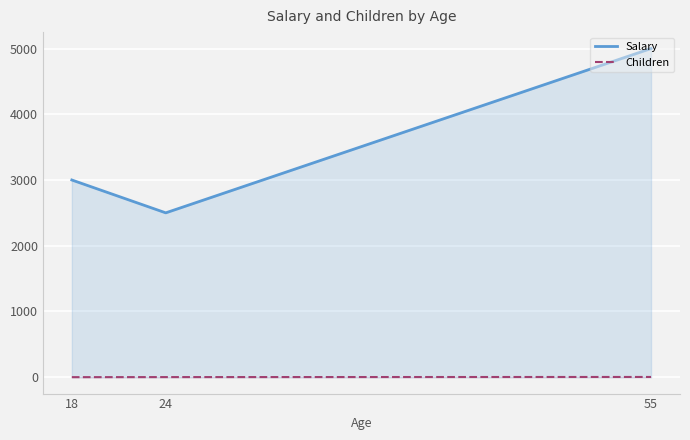

What is the total value across all series at 18?

3000